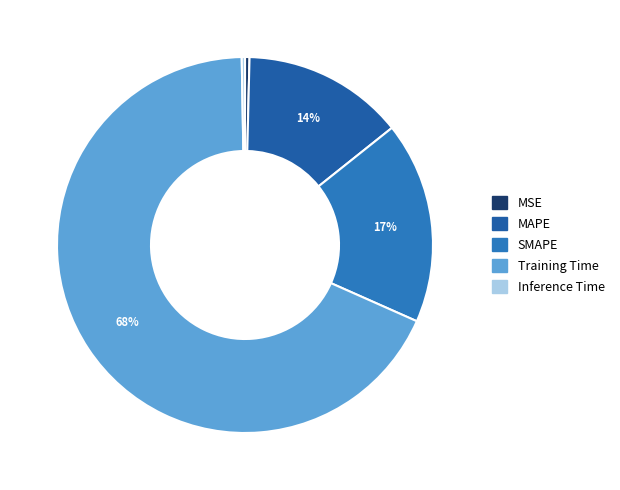

To the nearest percent, what percentage of the pie is Training Time?

68%